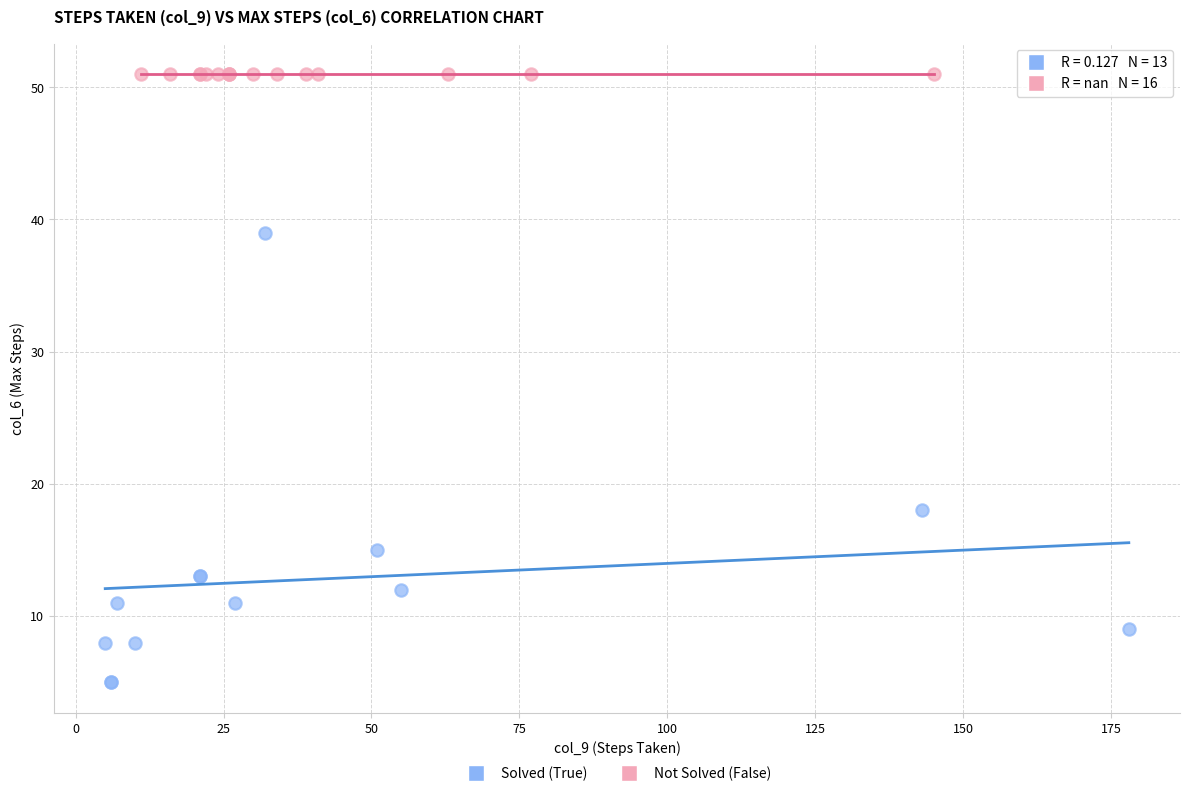

Which series reaches the maximum Y coordinate?

Not Solved (False)